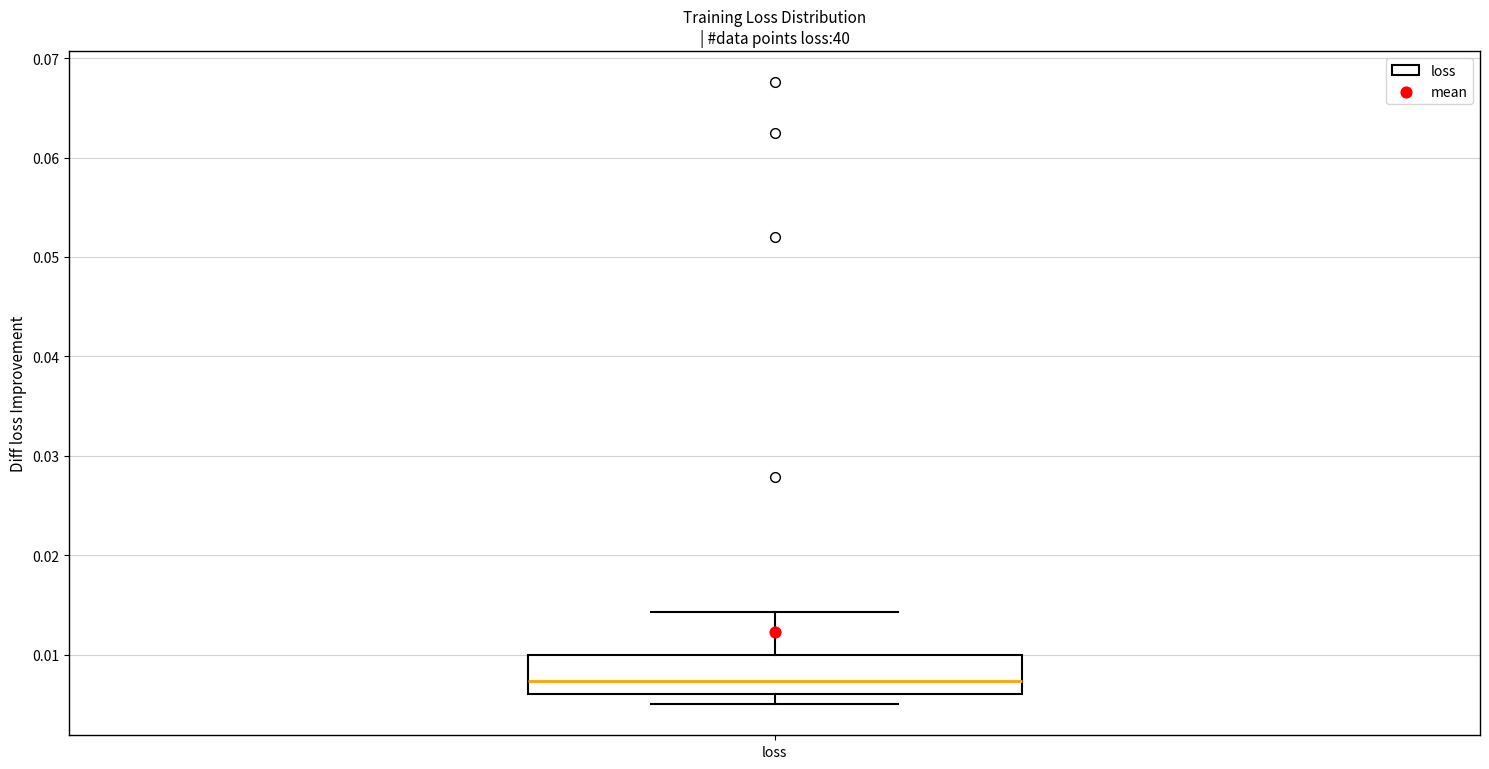

Where does the upper whisker of the box for loss end on the y-axis? The values are not printed on the chart, so give them approximately, as read against the axis.

0.014